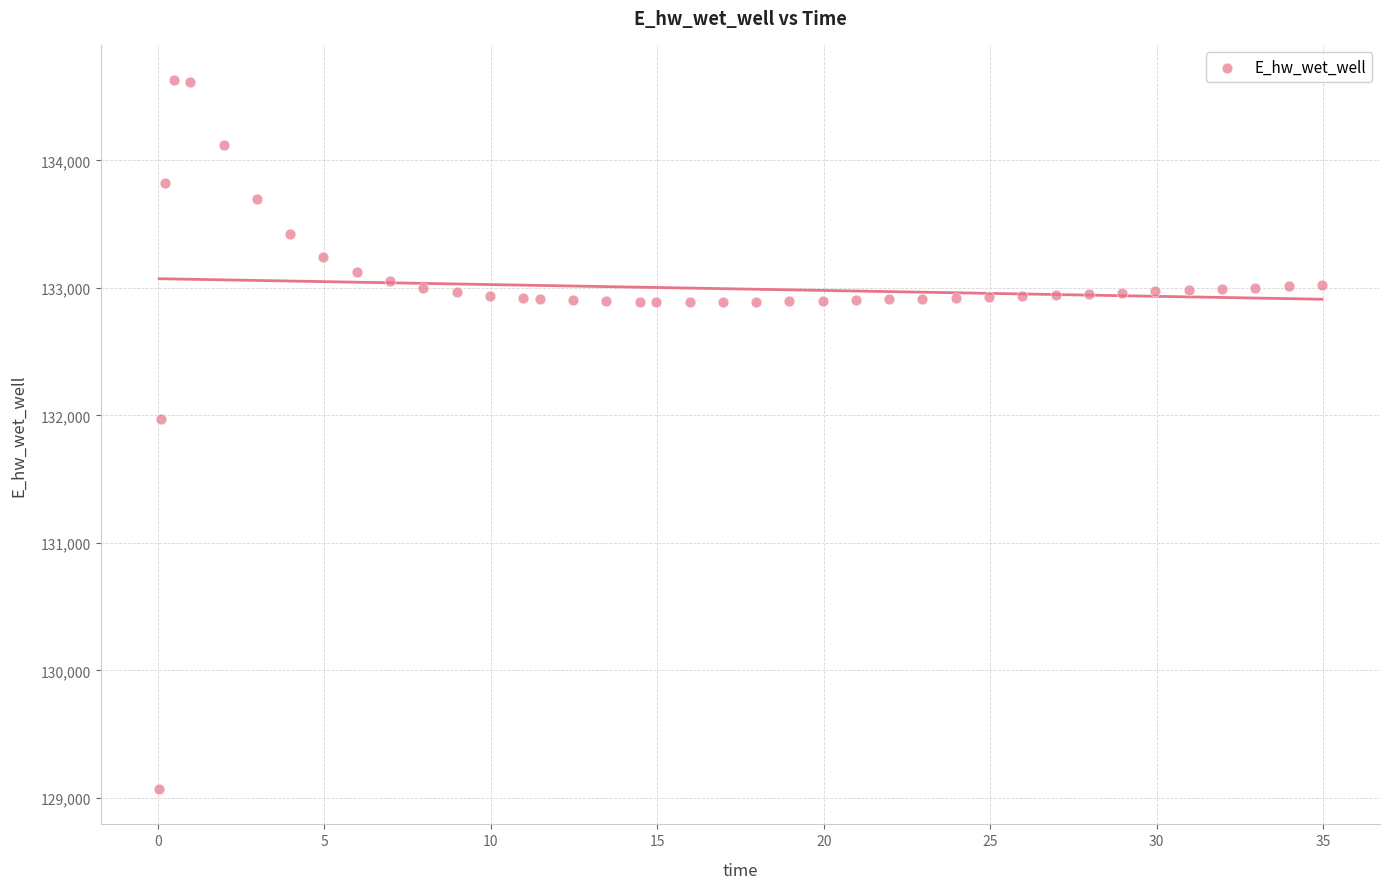

What is the range of X values (max minus min)?

34.9